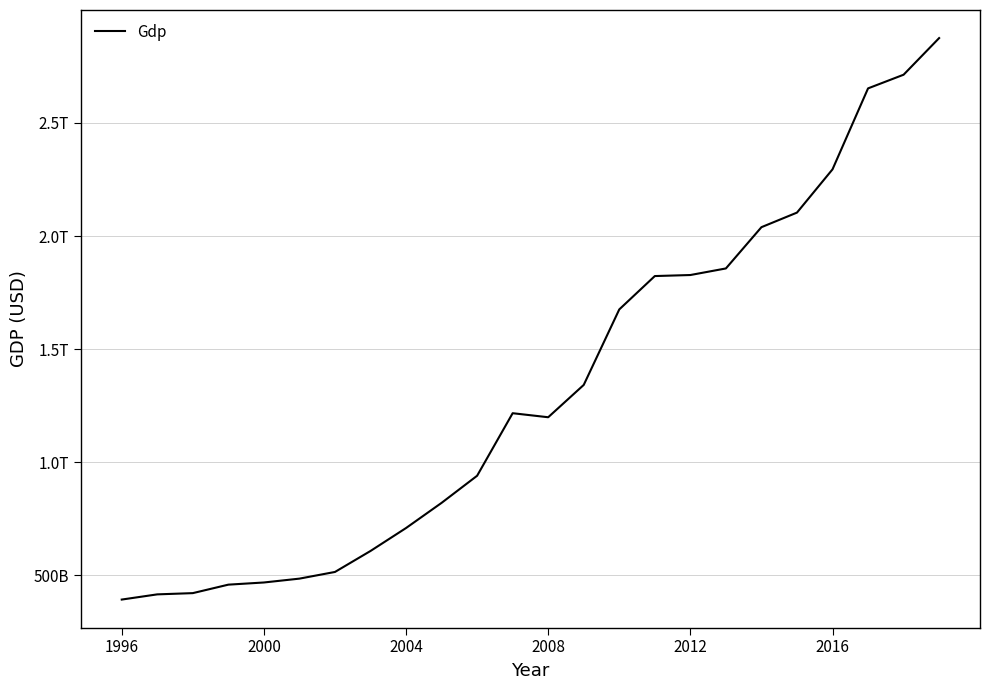

Is this an area chart (filled region under the line)?

No